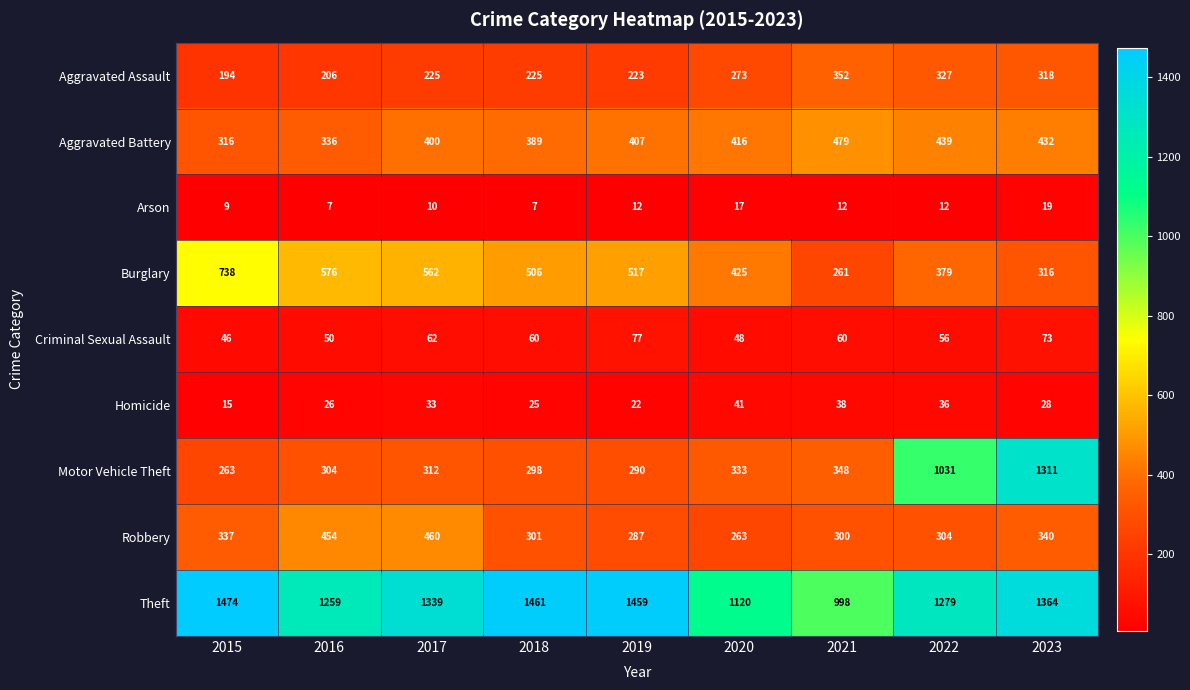

What is the maximum value shown in the chart?

1474